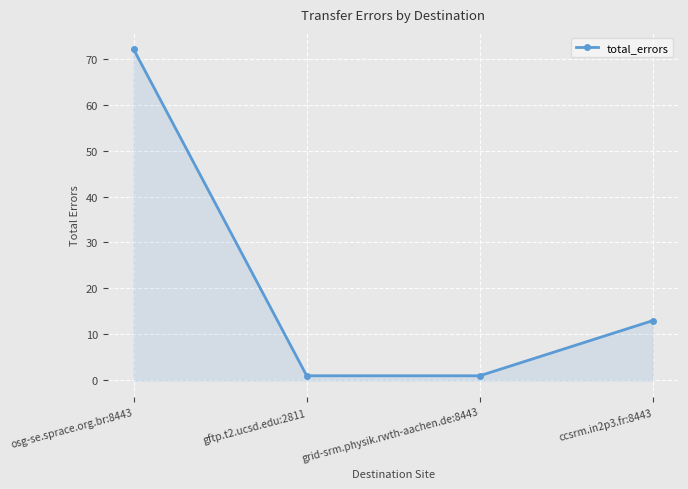

How many values are below 13?

2